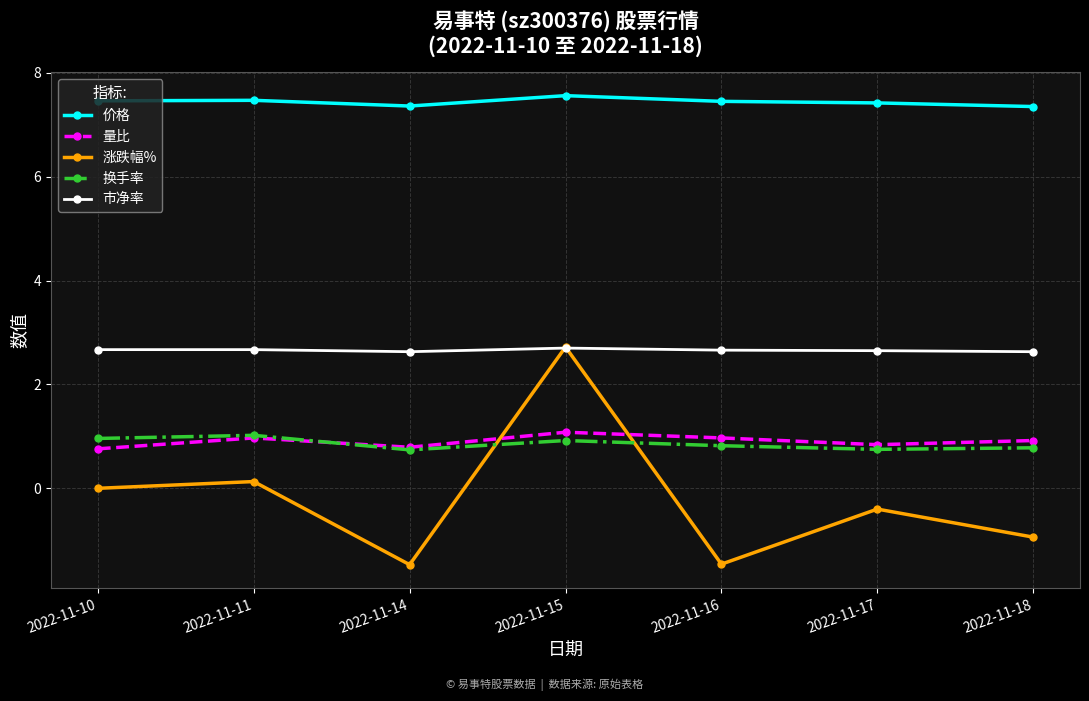

Which category has the highest value across all series?

2022-11-15